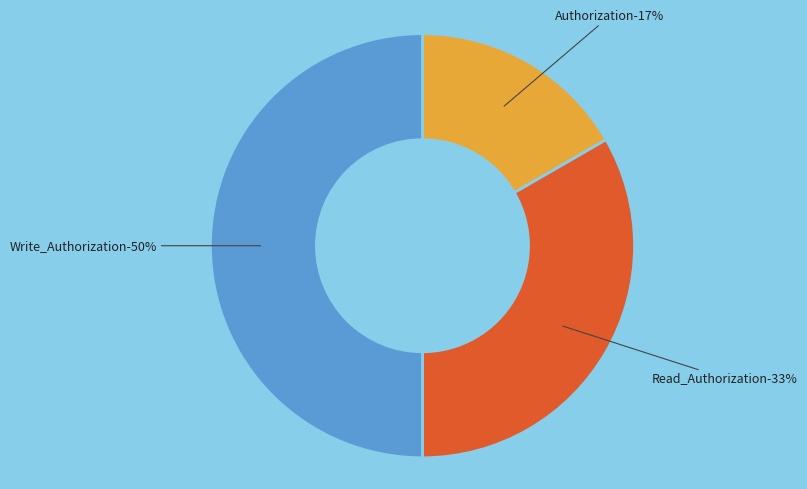

Which slice is the smallest?

Authorization